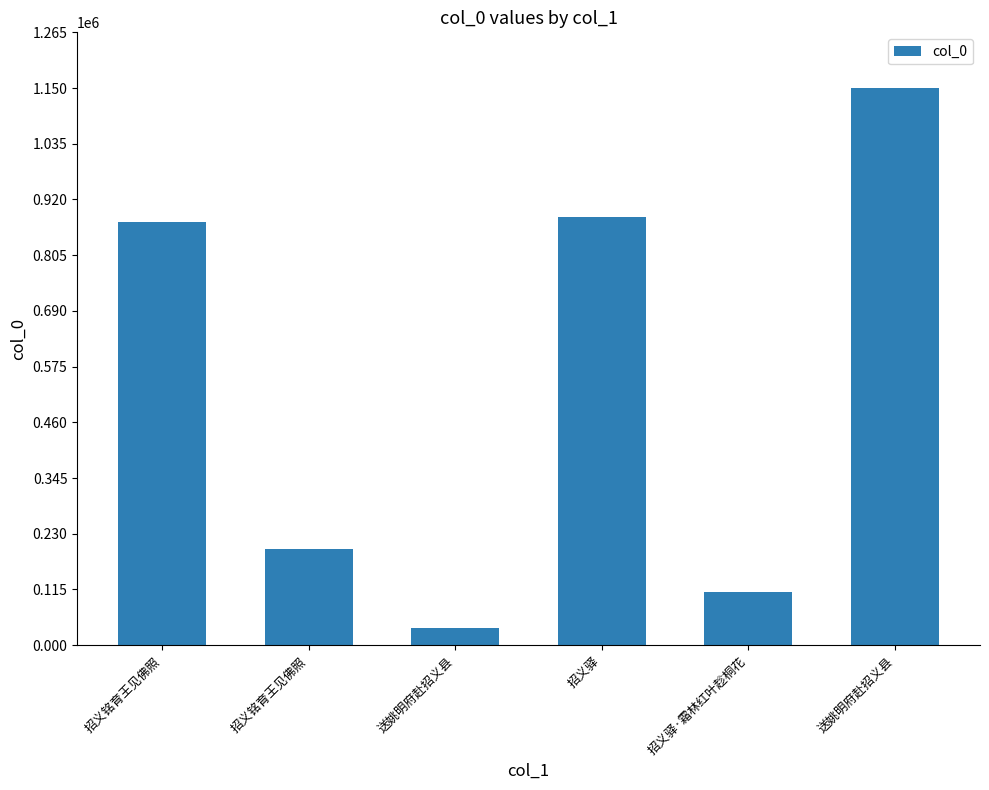

Where is the data nearest to the value 593442?

招义铭育王见佛照